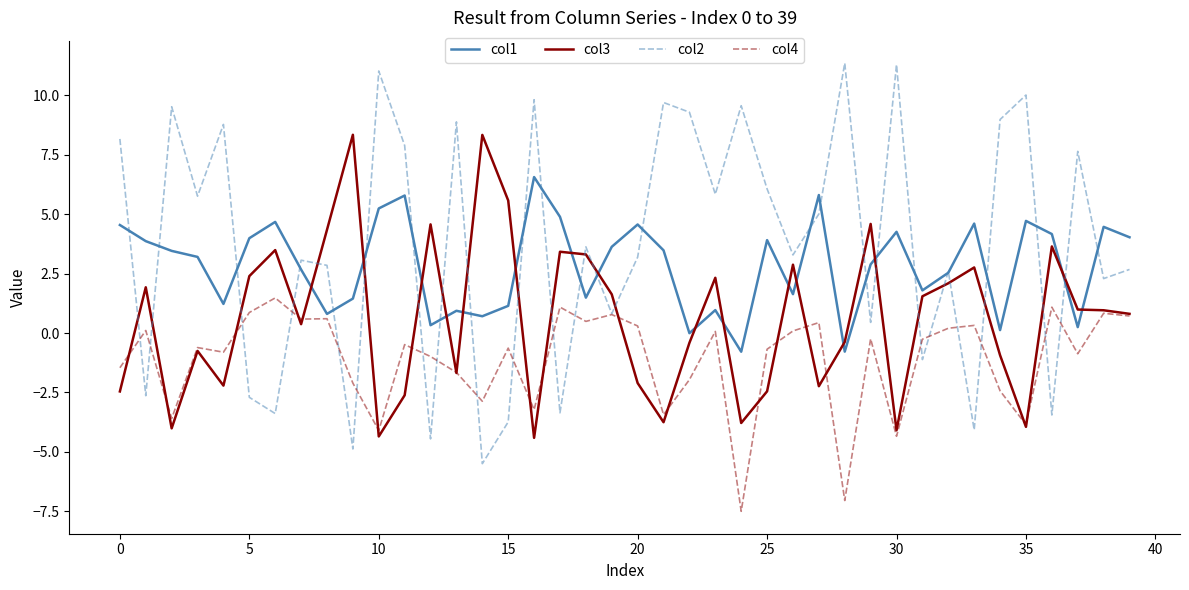

Rank the series by their maximum value, from highest to lowest.

col2, col3, col1, col4